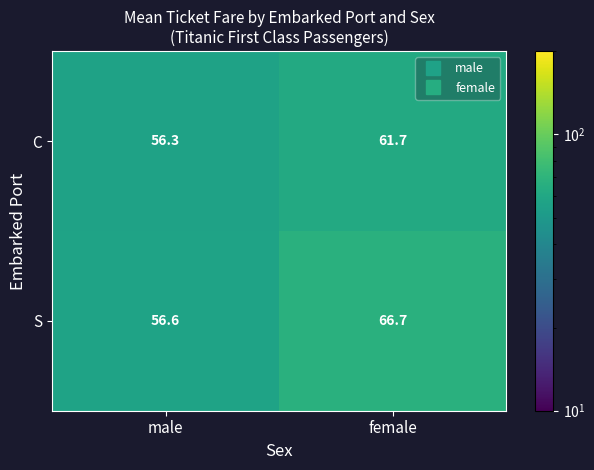

What is the difference between the maximum and minimum values in the S series?

10.1